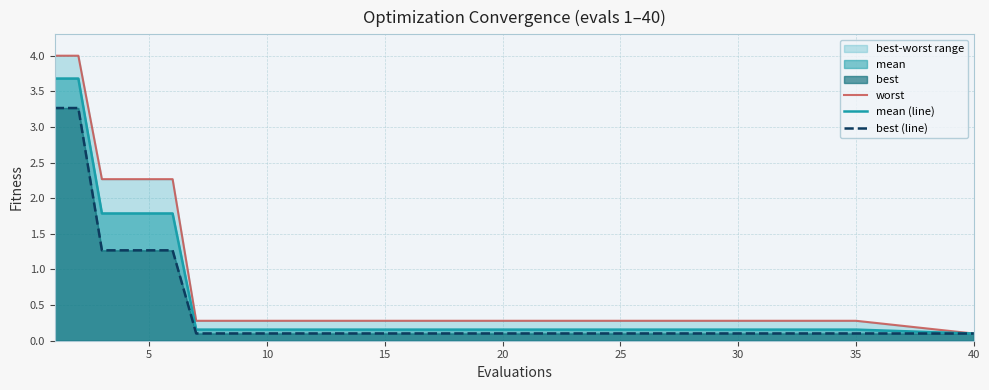

True or false: mean (line) and worst intersect in this chart.

False